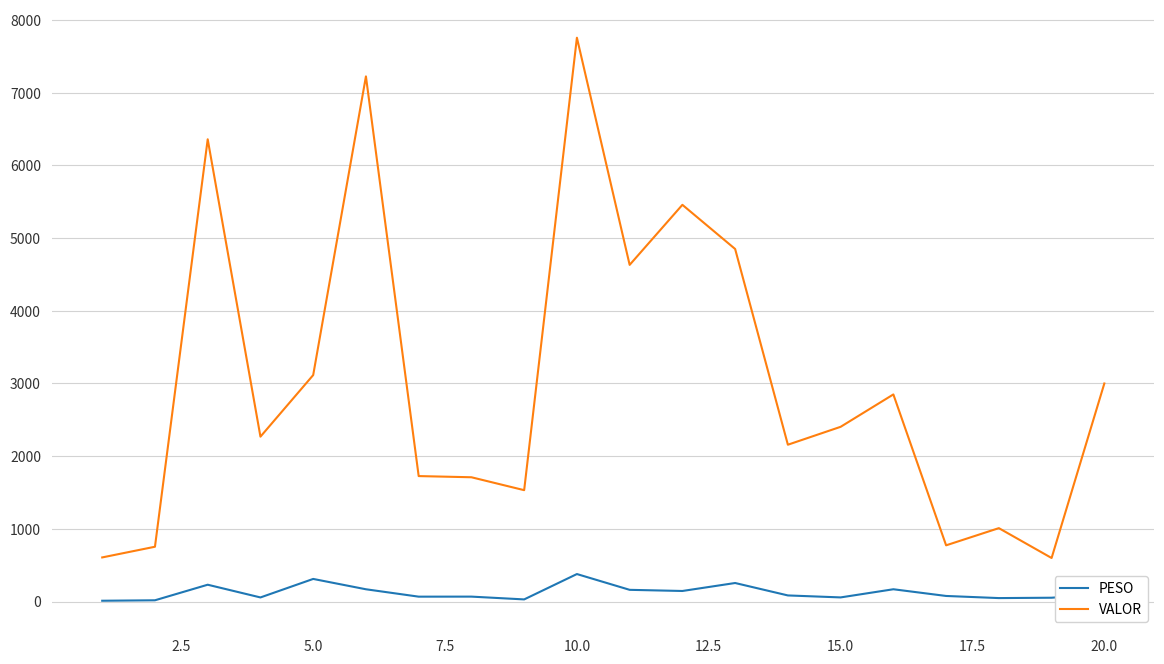

Rank the series by their average value, from lowest to highest.

PESO, VALOR